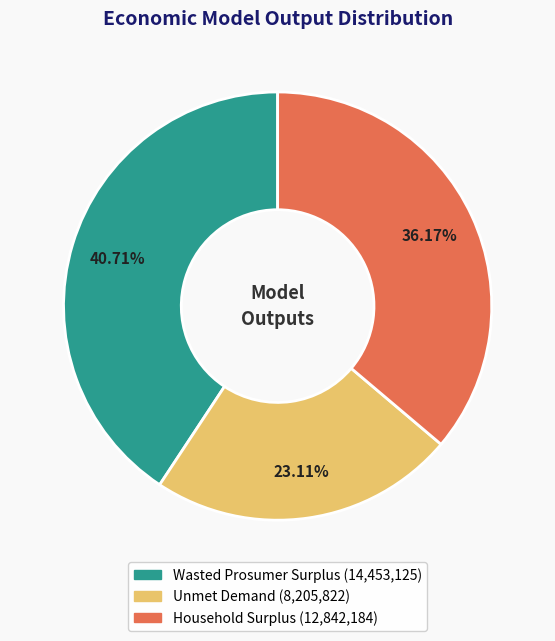

What is the smallest slice in the pie chart?

Unmet Demand